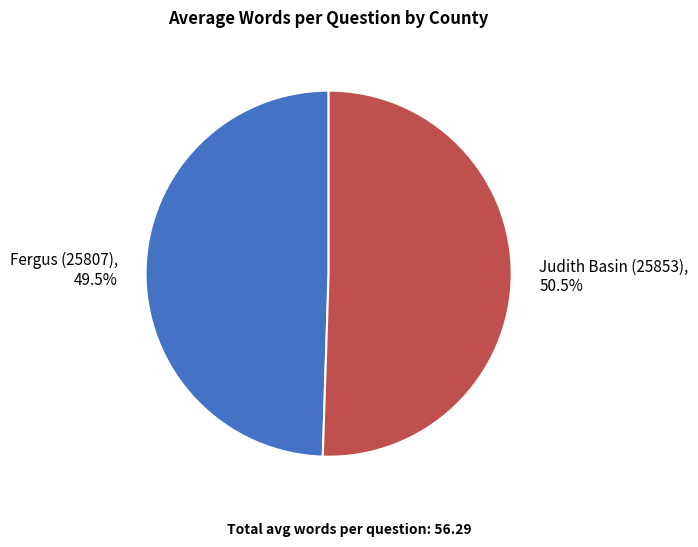

Approximately how many times larger is the value at Fergus (25807) compared to Judith Basin (25853)?

1.0